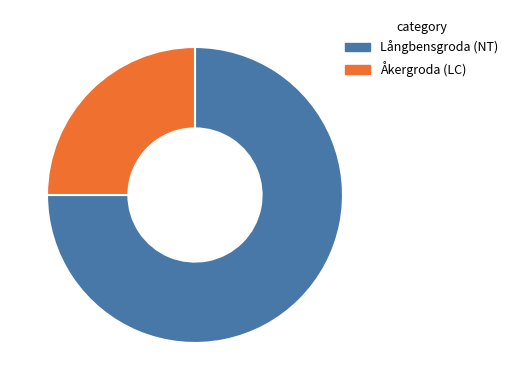

Is Långbensgroda (NT) the majority of the pie?

Yes